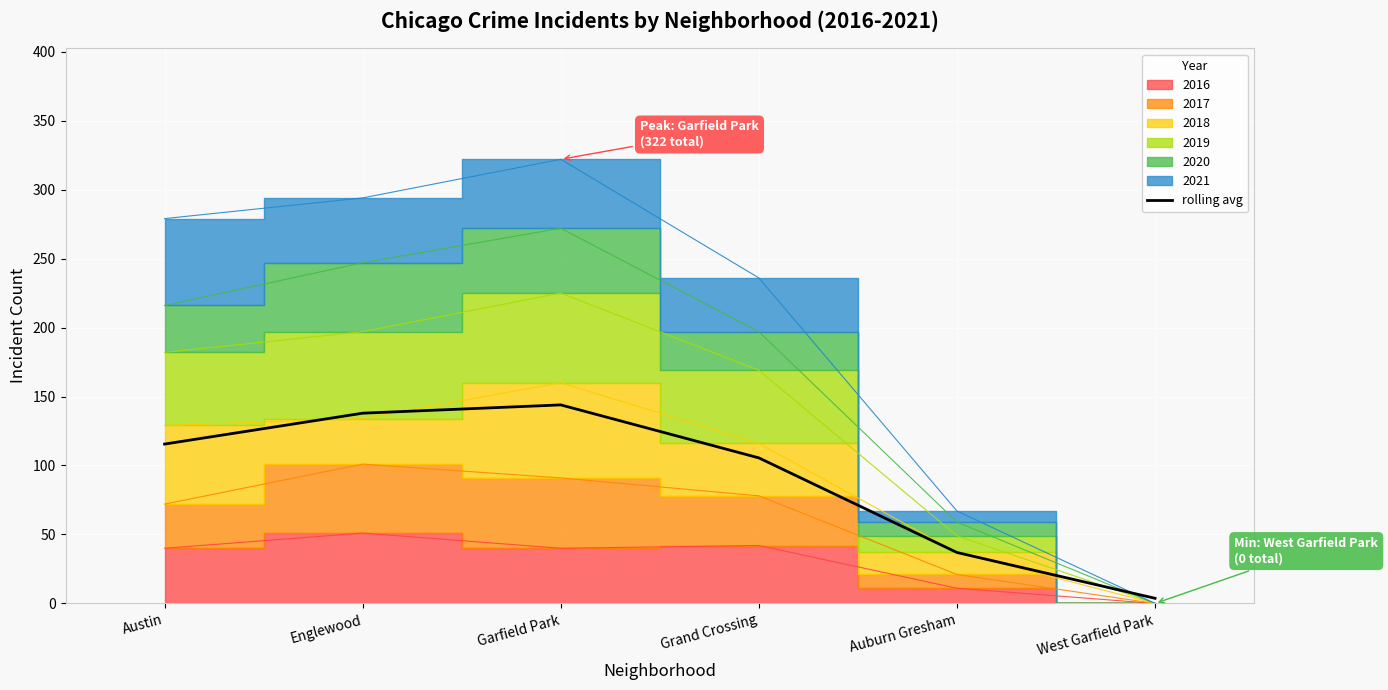

What is the value of the 6th point from the left?

3.7